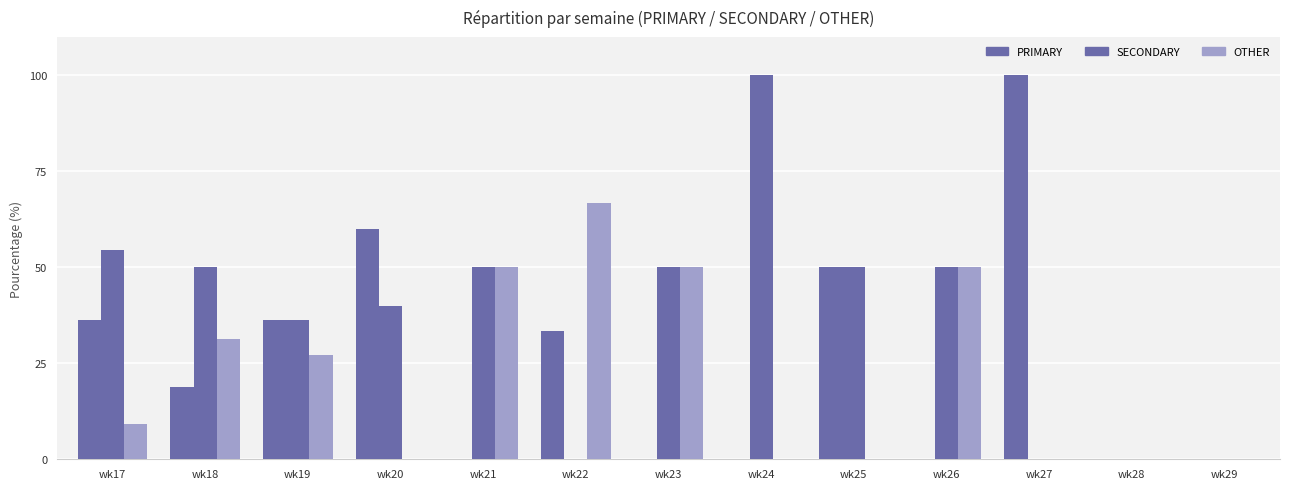

How many values in the OTHER series exceed 9?

7